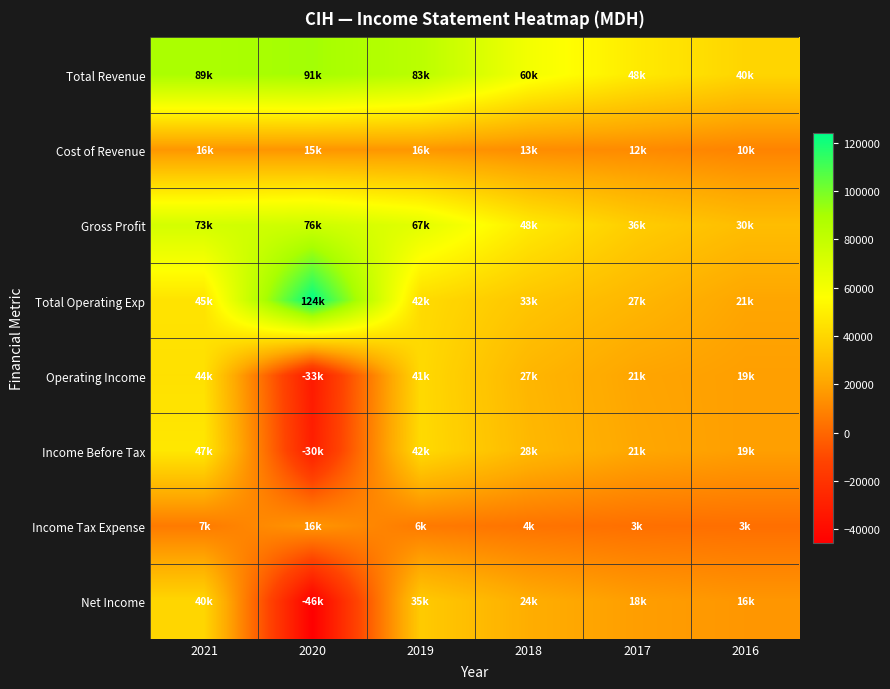

How many distinct data groups are displayed?

8